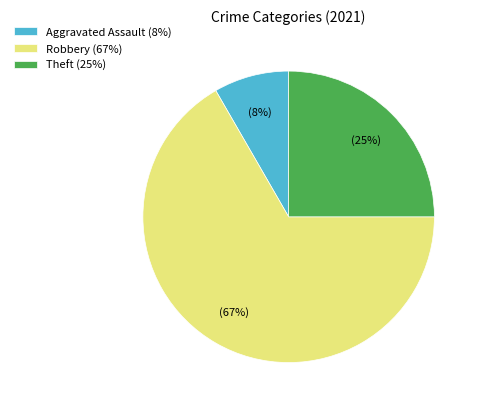

Between Robbery (67%) and Aggravated Assault (8%), which is larger?

Robbery (67%)